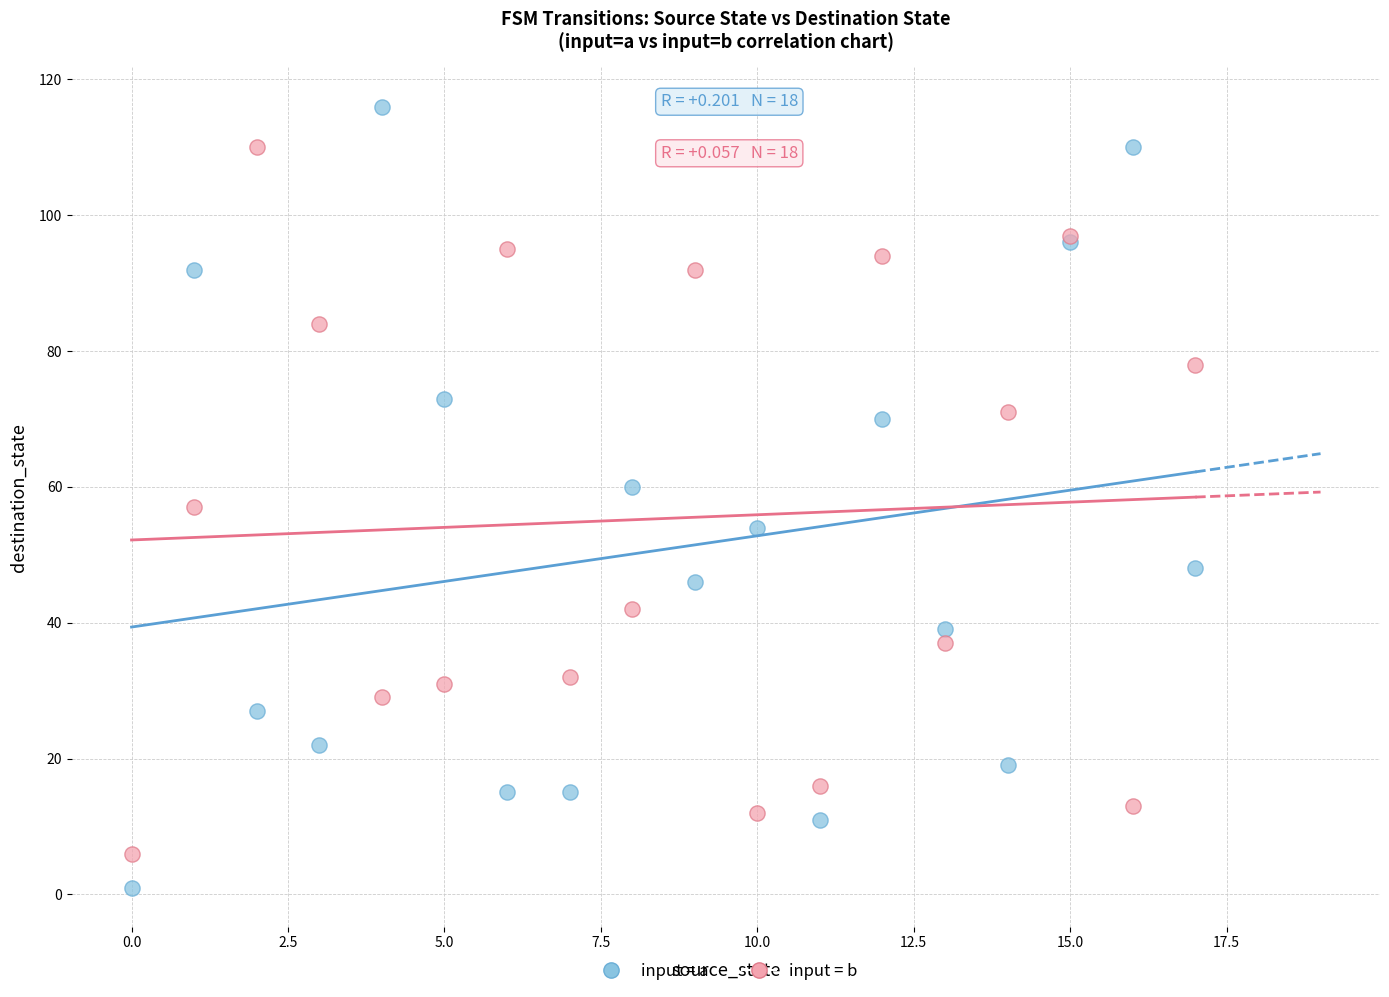

Which series reaches the maximum Y coordinate?

input = a